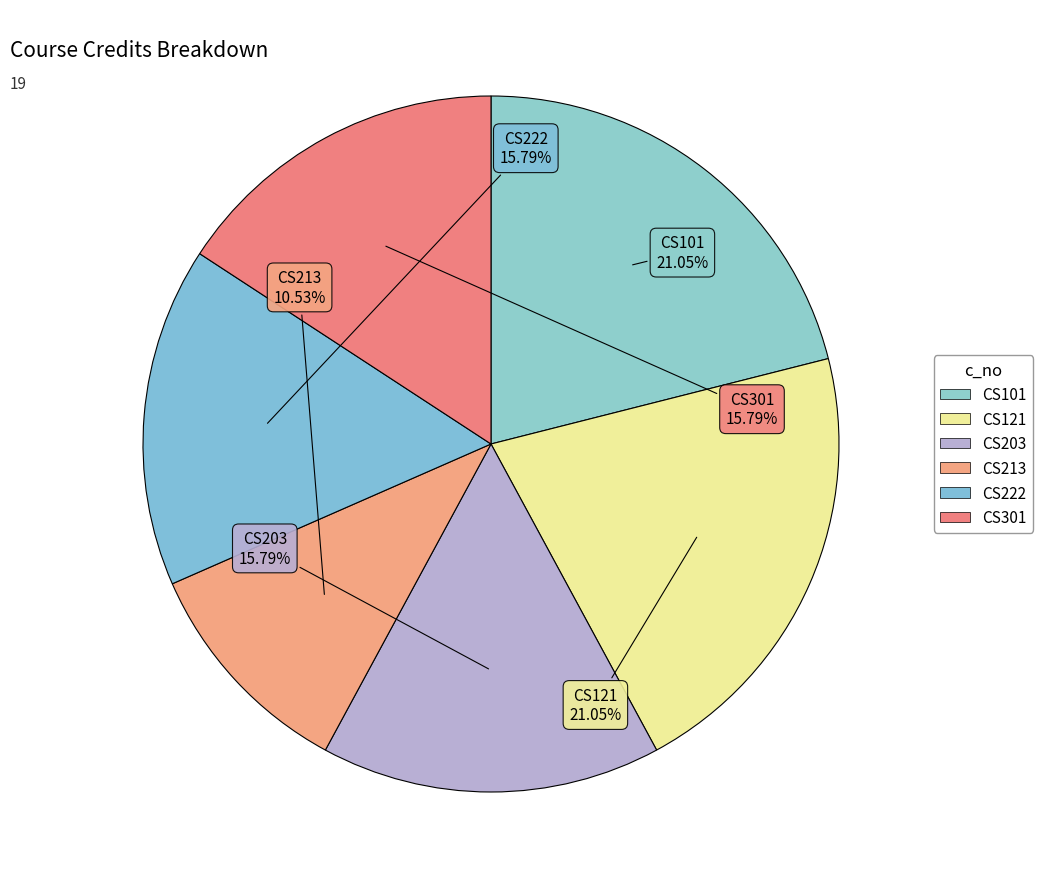

Is there any slice that represents more than half of the pie?

No